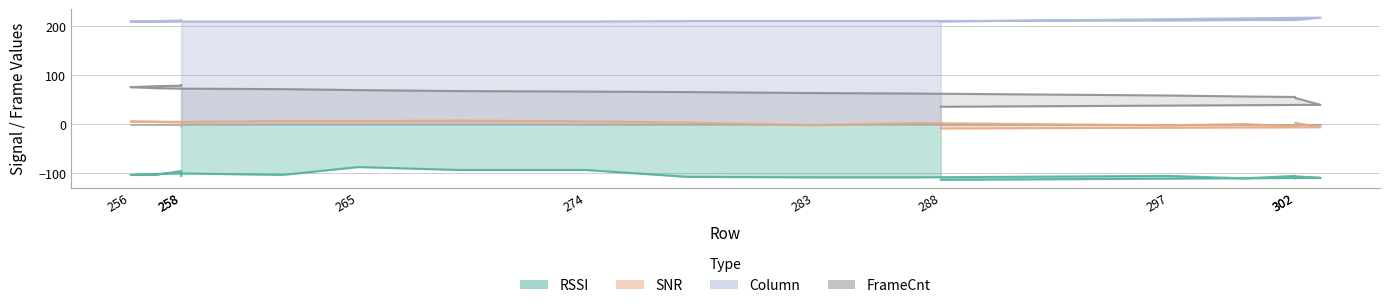

List the series in order of their peak value, highest first.

Column, FrameCnt, SNR, RSSI